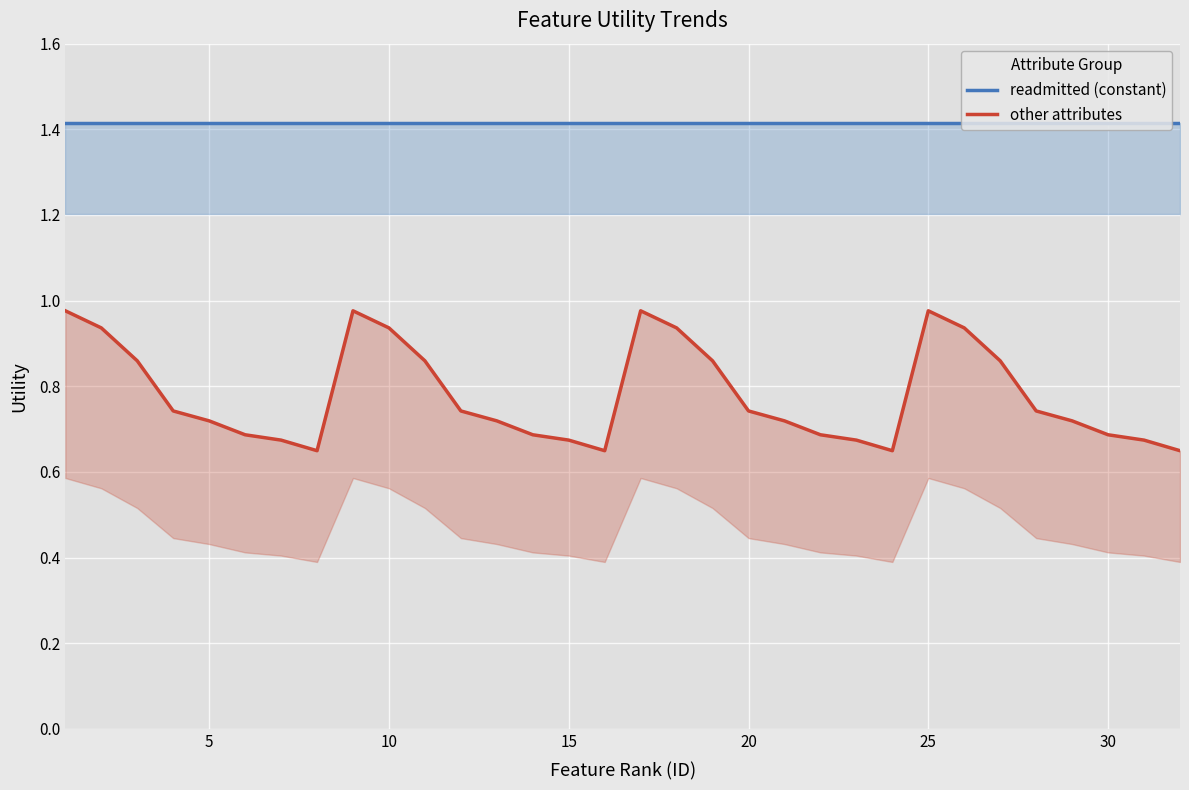

Is it true that readmitted (constant) equals 2.4 at 25?

False